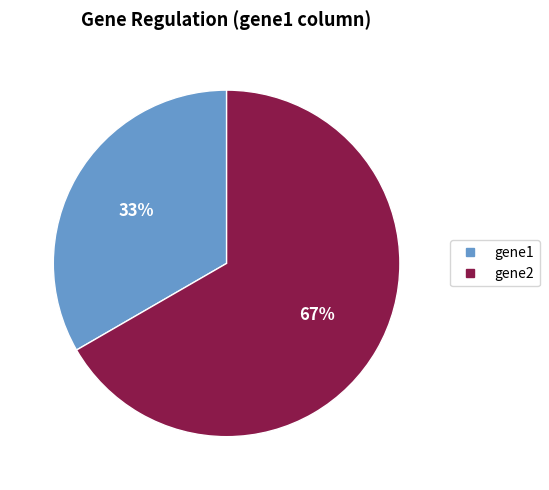

Does any single category account for the majority?

Yes